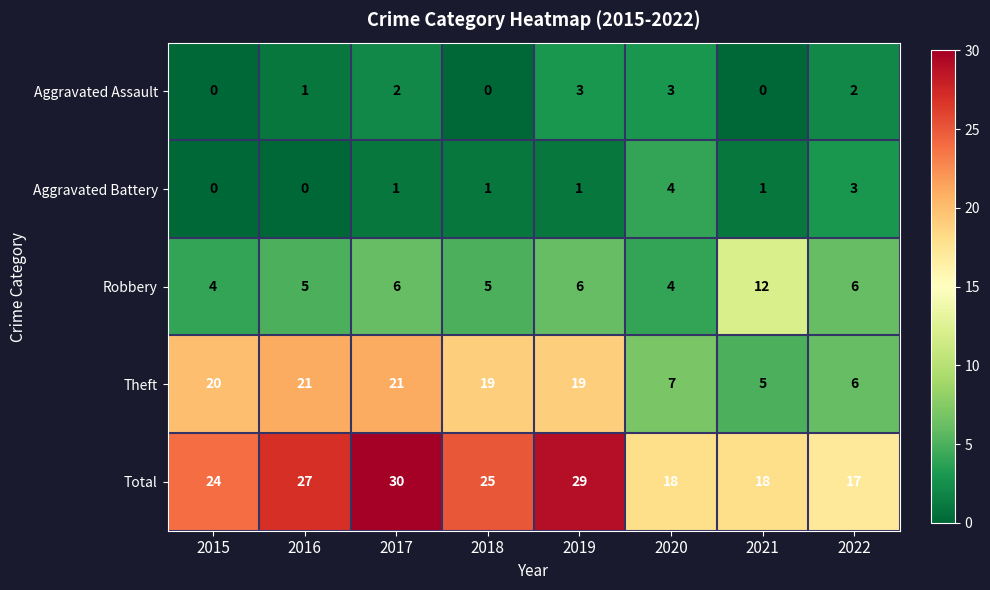

What is the difference between the highest and lowest values at 2016?

27